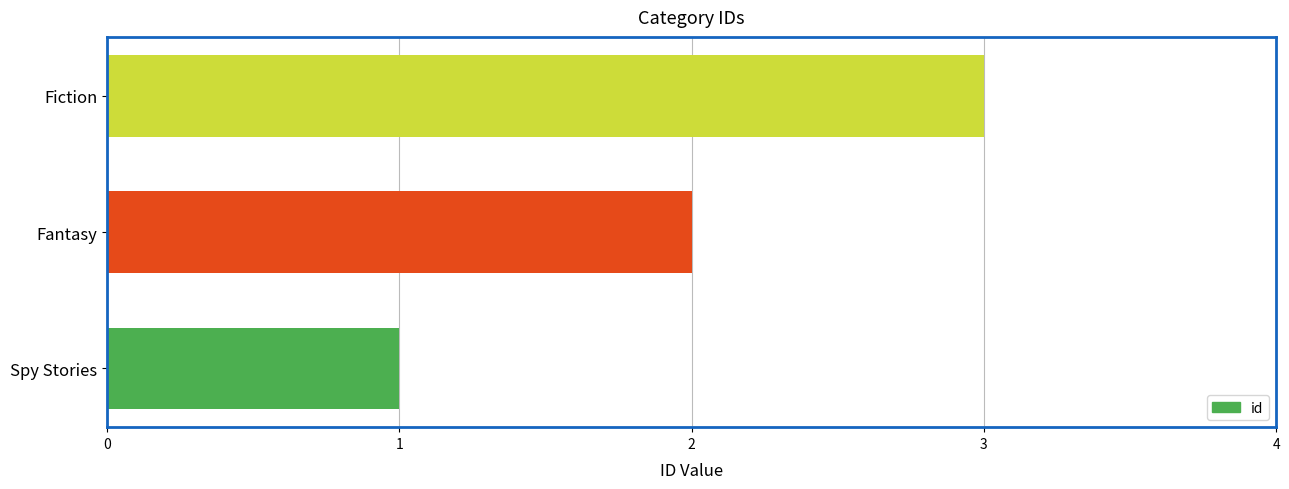

How many values are below 2?

1